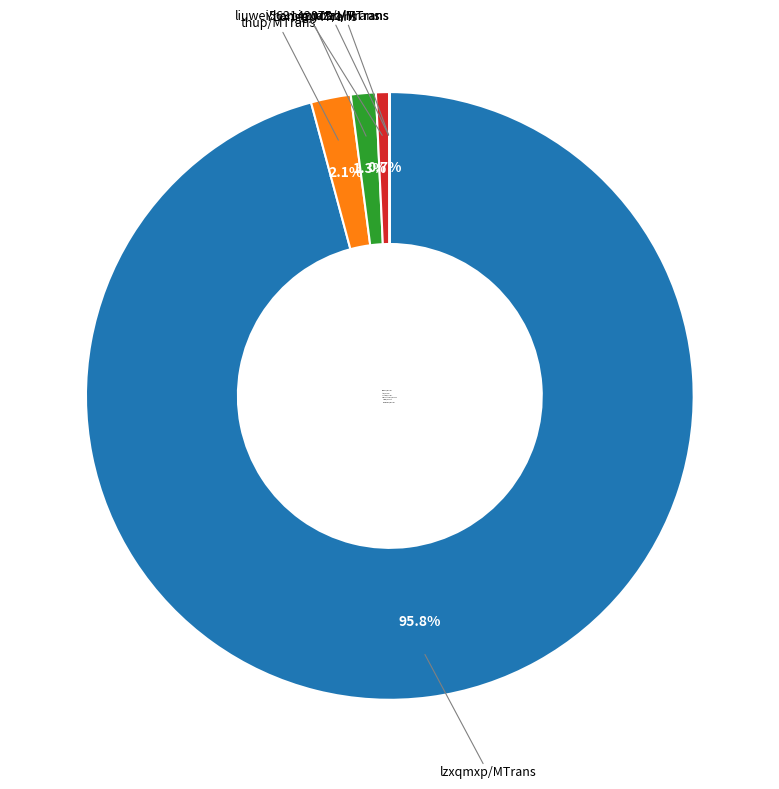

Is it true that liuwei563142075/MTrans is 11% of the pie?

False